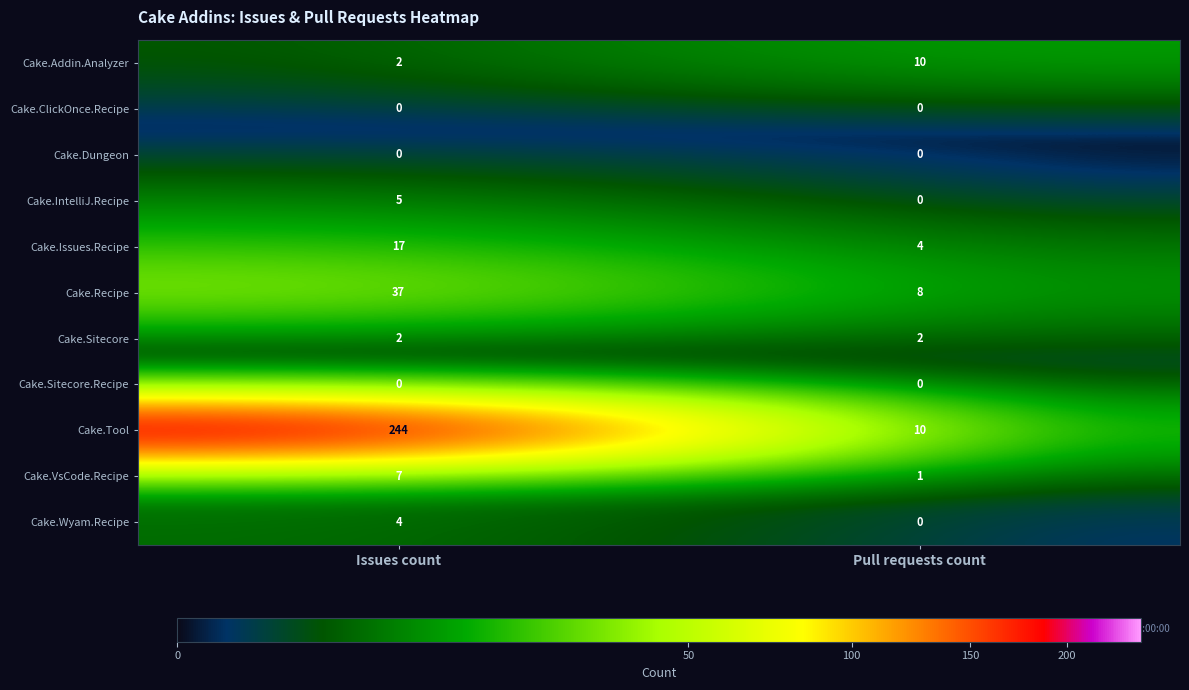

At which category is the sum across all series the highest?

Issues count